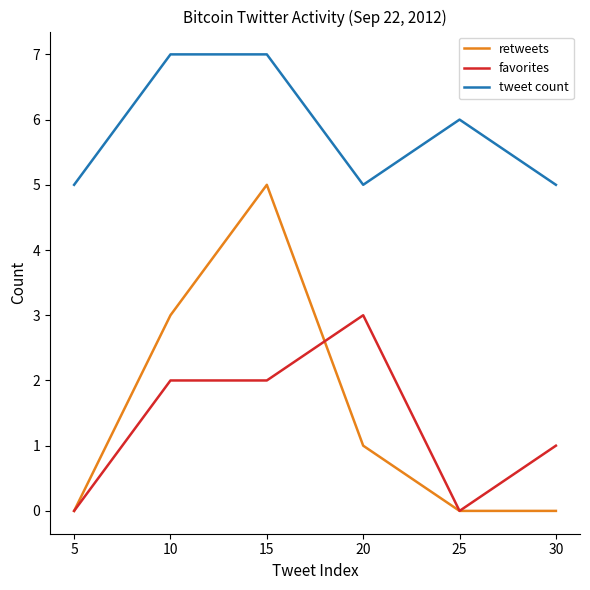

What is the average value of the tweet count series?

6